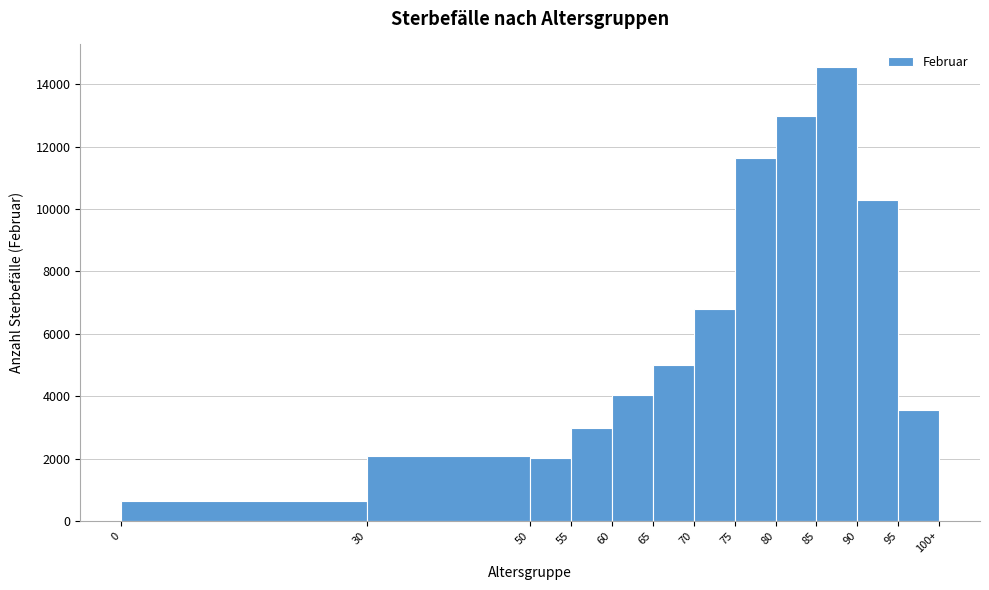

Is it true that the value at 75 is 20221?

False